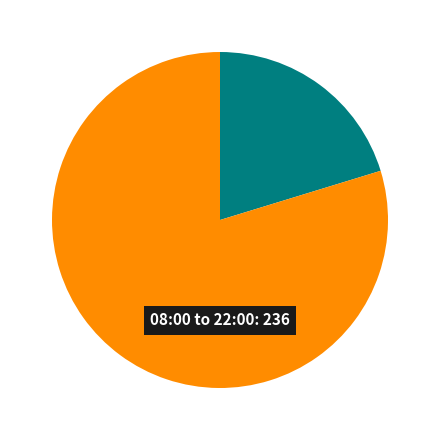

Is there any slice that represents more than half of the pie?

Yes